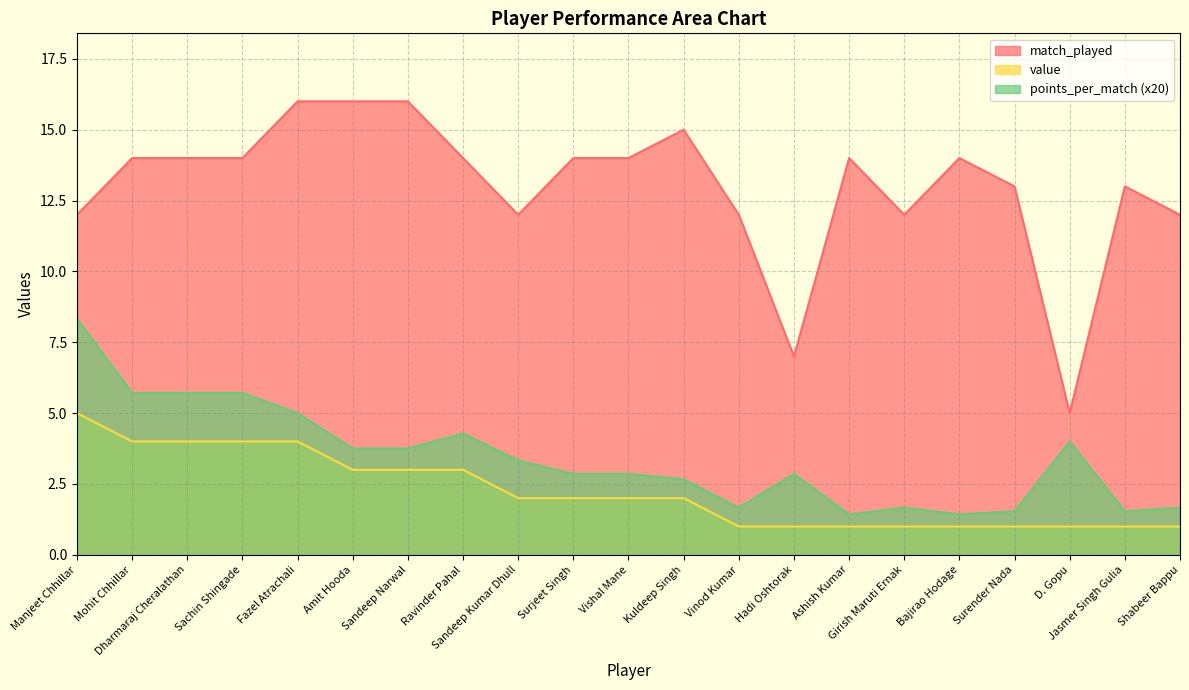

What is the maximum value shown in the chart?

16.0